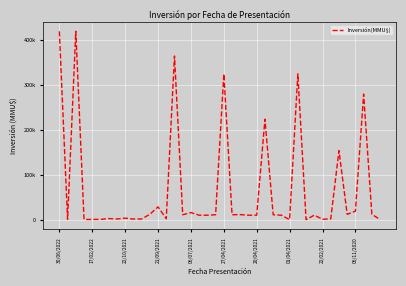

Is this an area chart (filled region under the line)?

No